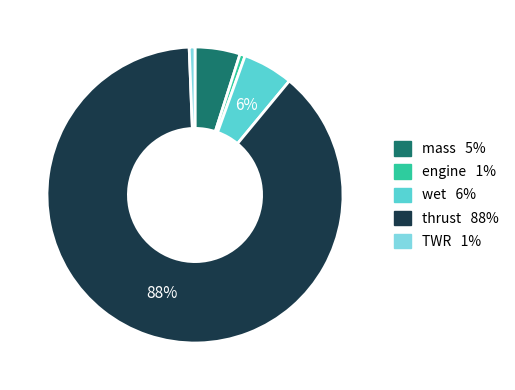

Does wet account for over 50% of the chart?

No